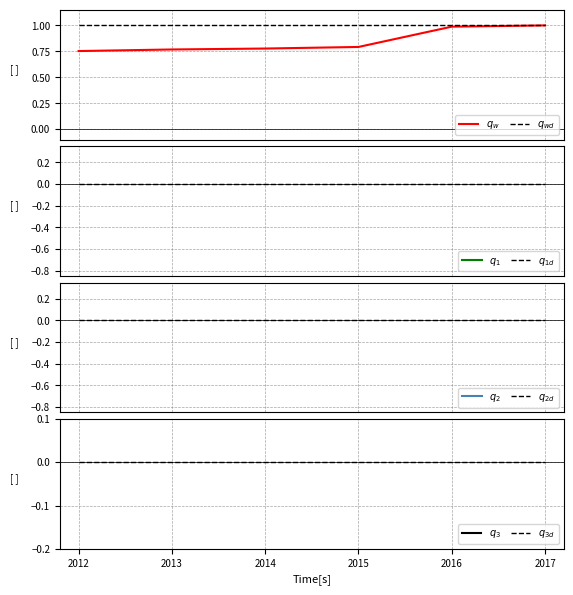

At how many categories does at least one series exceed 0?

6